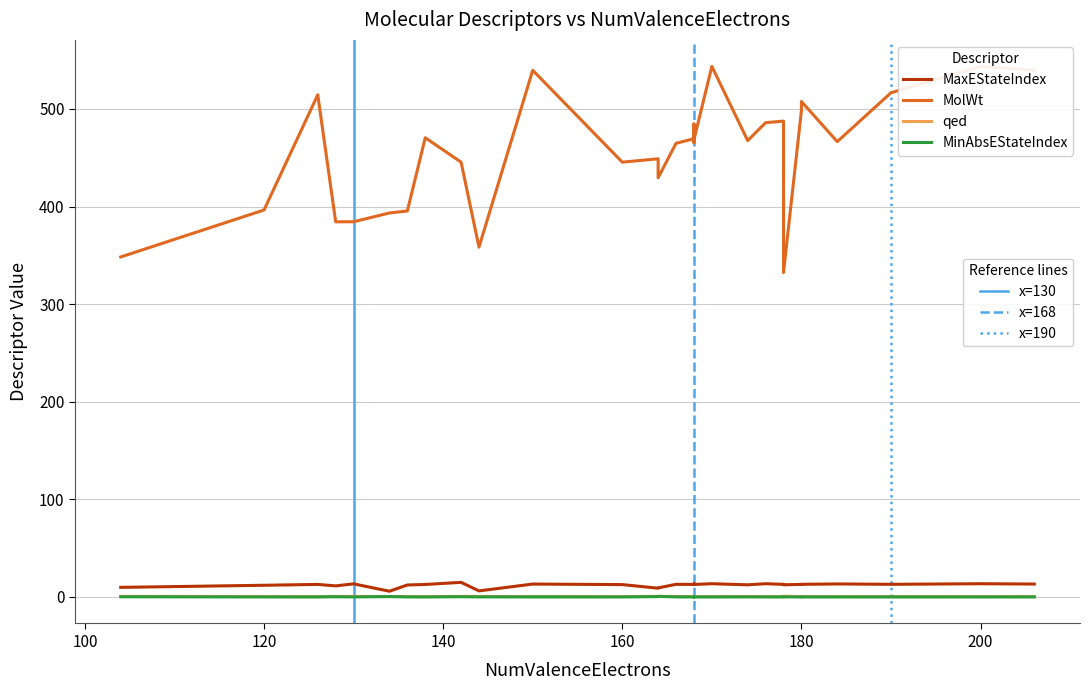

What is the spread (max minus min) of values at 160?

445.5